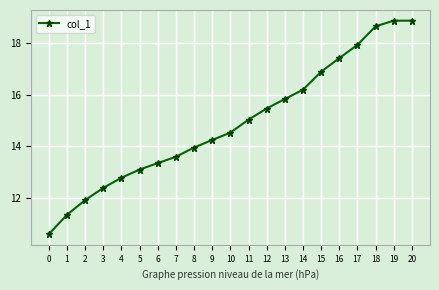

Is it true that the value at 20 is 18.9?

True